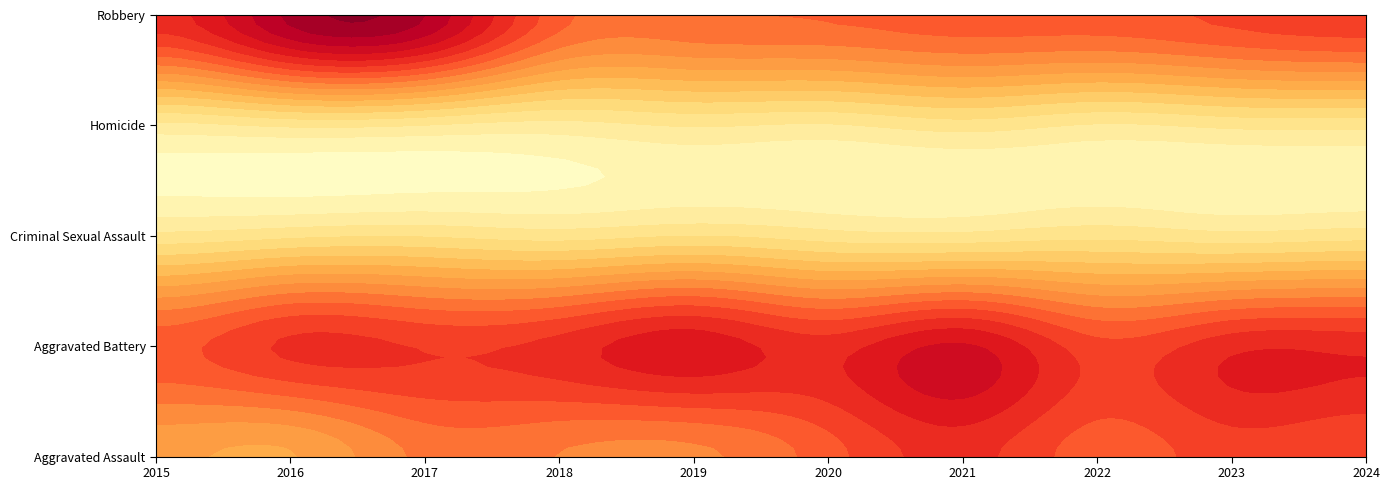

What is the sum of the Aggravated Assault values at 2019 and 2022?

431